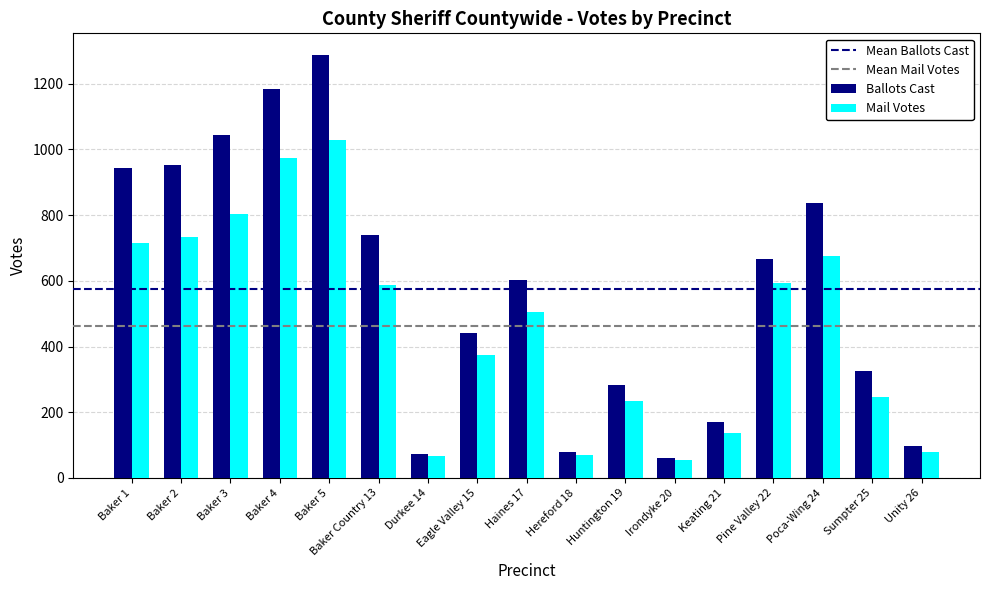

Is the value of Mail Votes at Unity 26 greater than the value of Ballots Cast at Pine Valley 22?

No